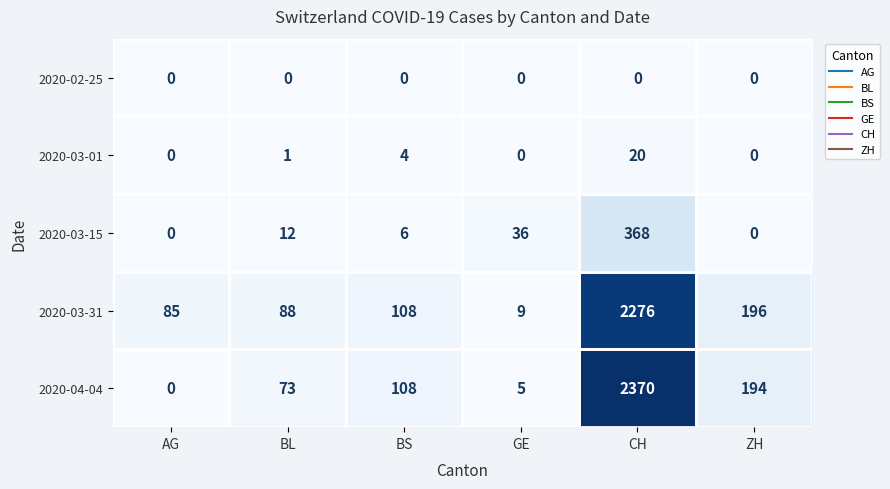

At which label is 2020-03-01 closest to 10?

BS